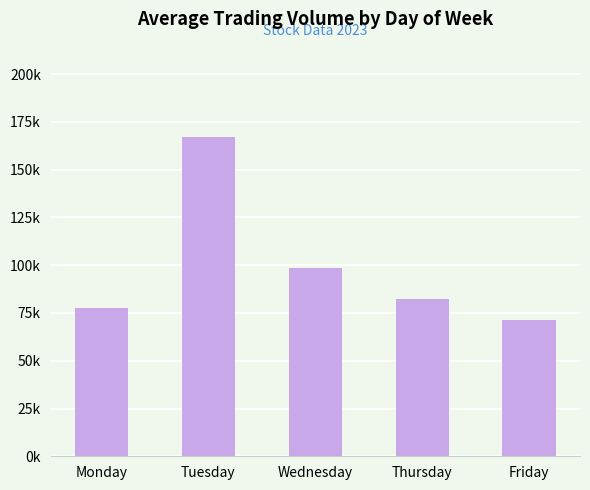

Which label corresponds to the largest value in the chart?

Tuesday